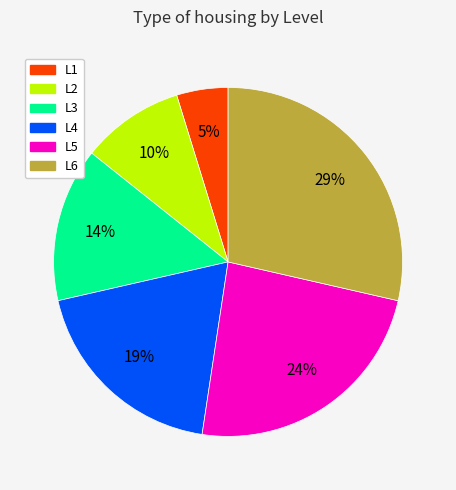

True or false: L5 accounts for 24% of the total.

True